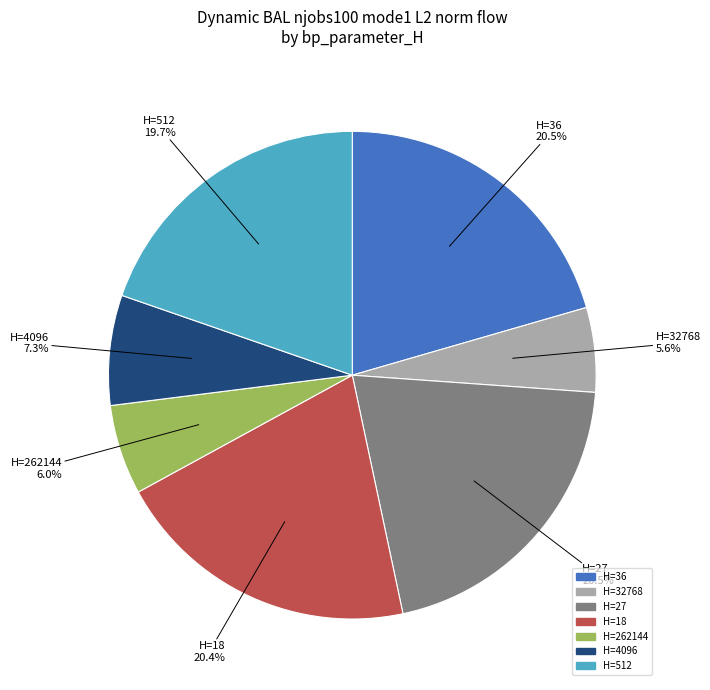

How many slices are in this pie chart?

7